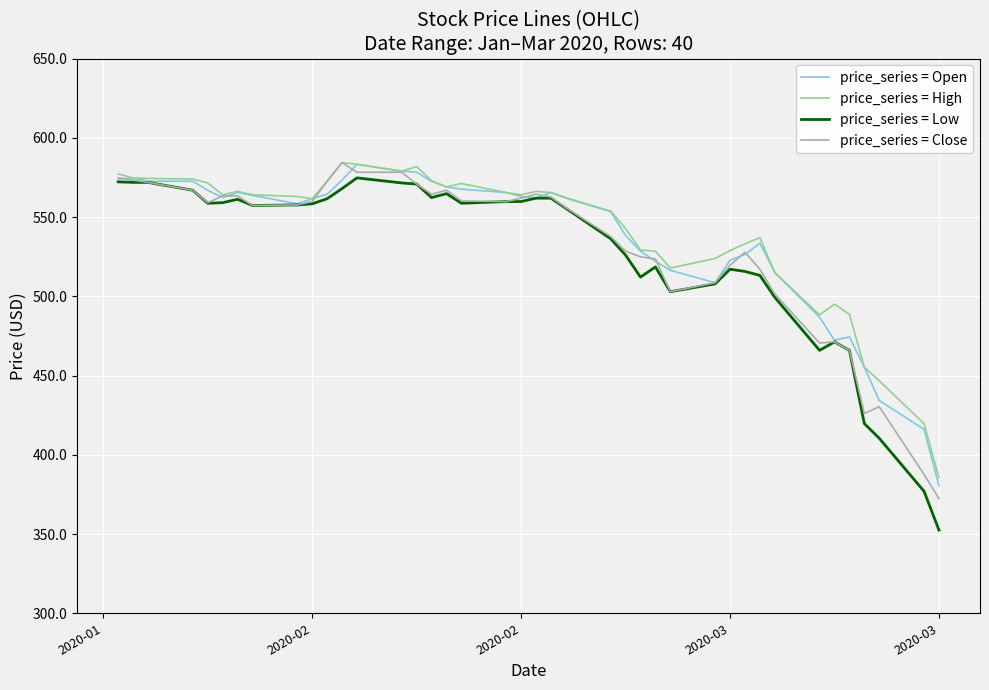

Which series has the largest range (max minus min)?

price_series = Low